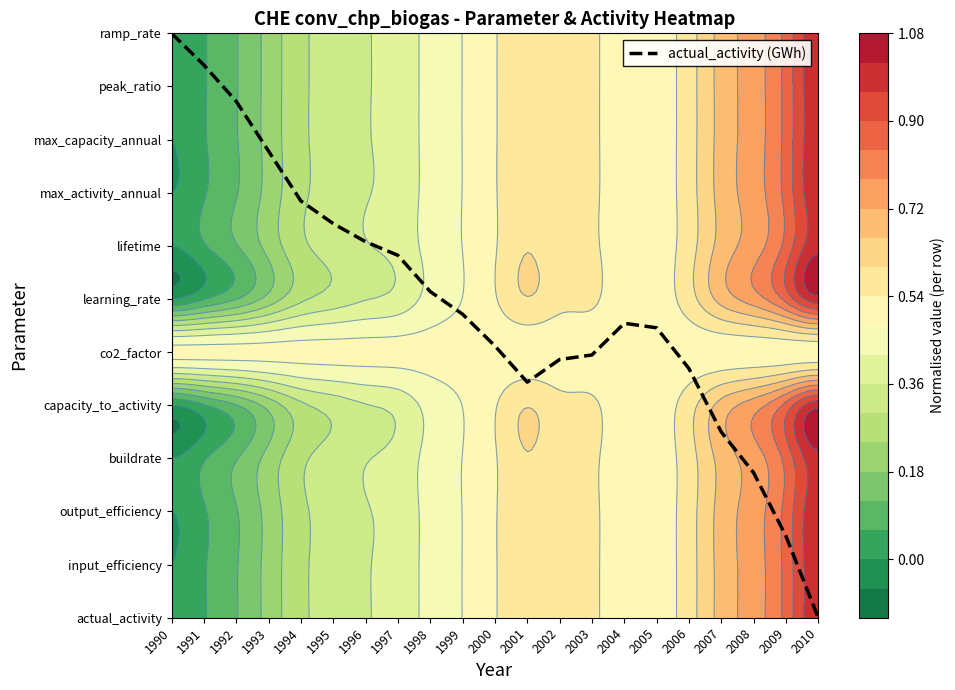

What is the change in value from 1996 to 2009?

-5.5